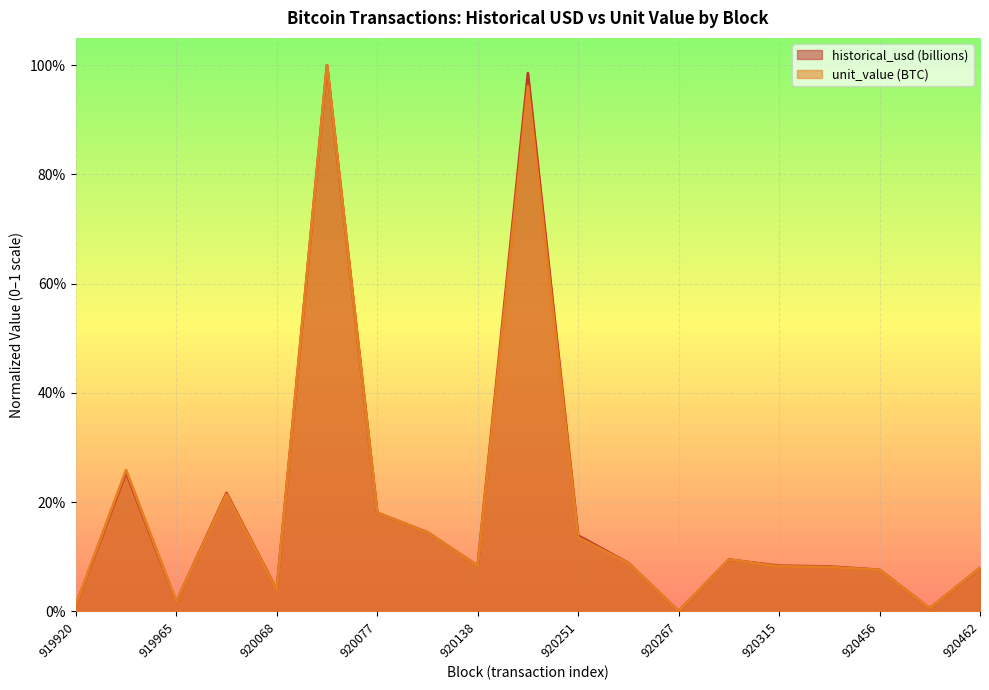

Which series has the widest spread of values?

historical_usd (billions)